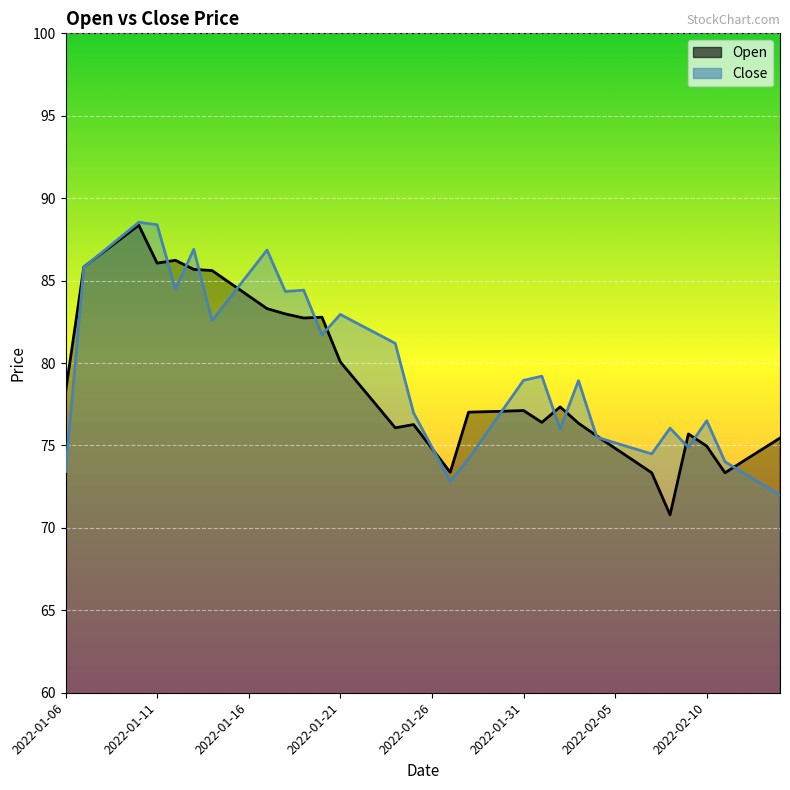

Which series ends up on top after the final intersection of Close and Open?

Open